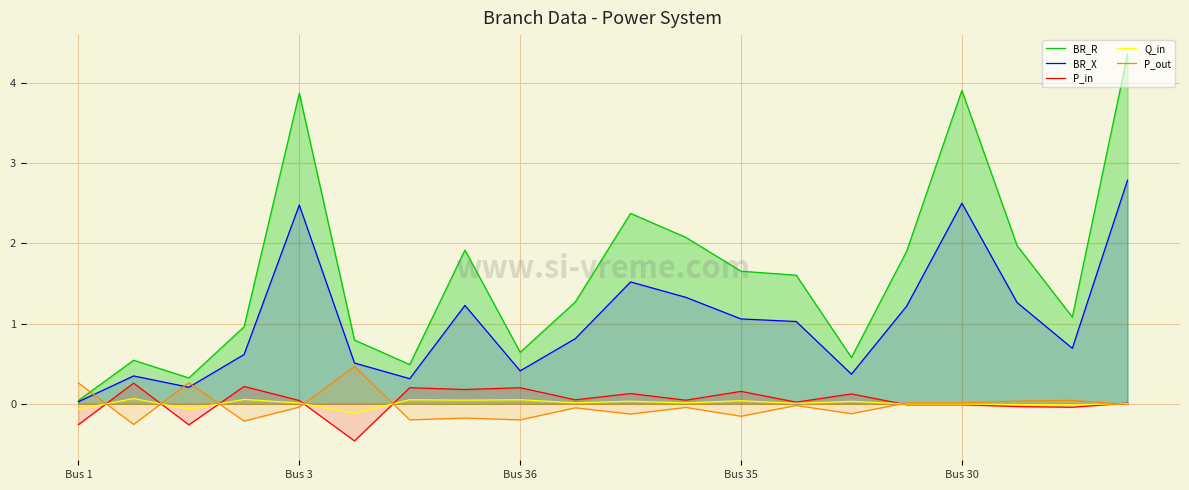

At which label does BR_R reach its peak?

19